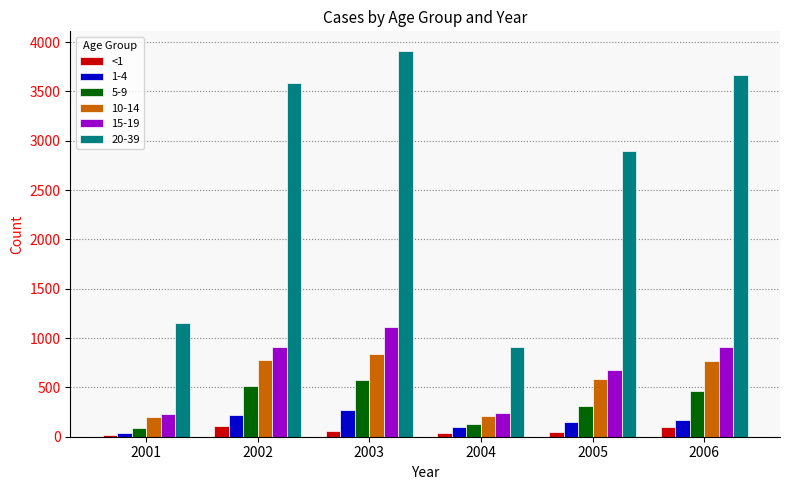

Which series has the largest range (max minus min)?

20-39